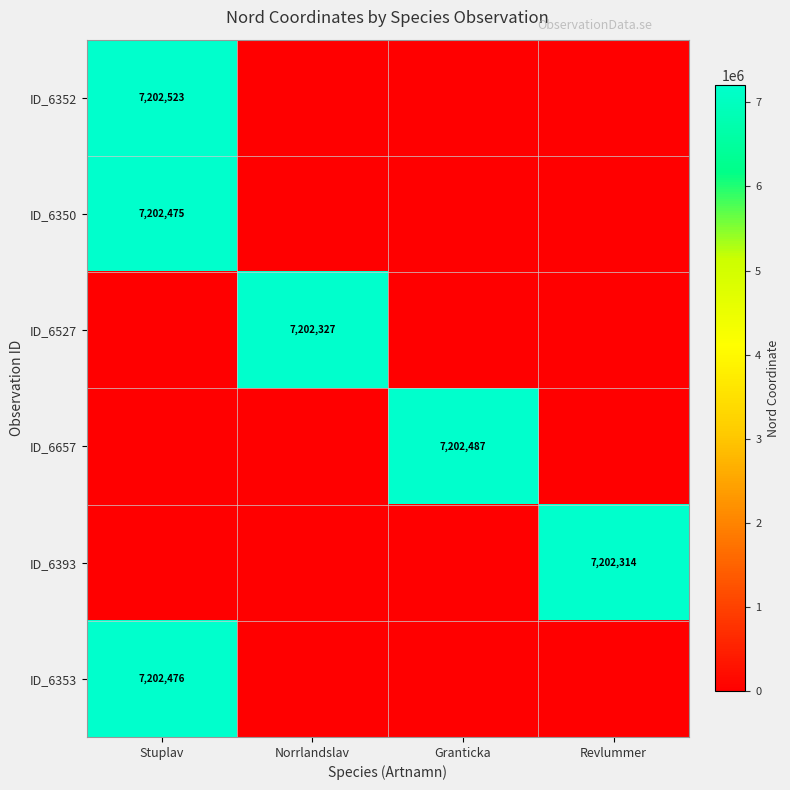

Is it true that ID_6657 equals 2580262 at Granticka?

False